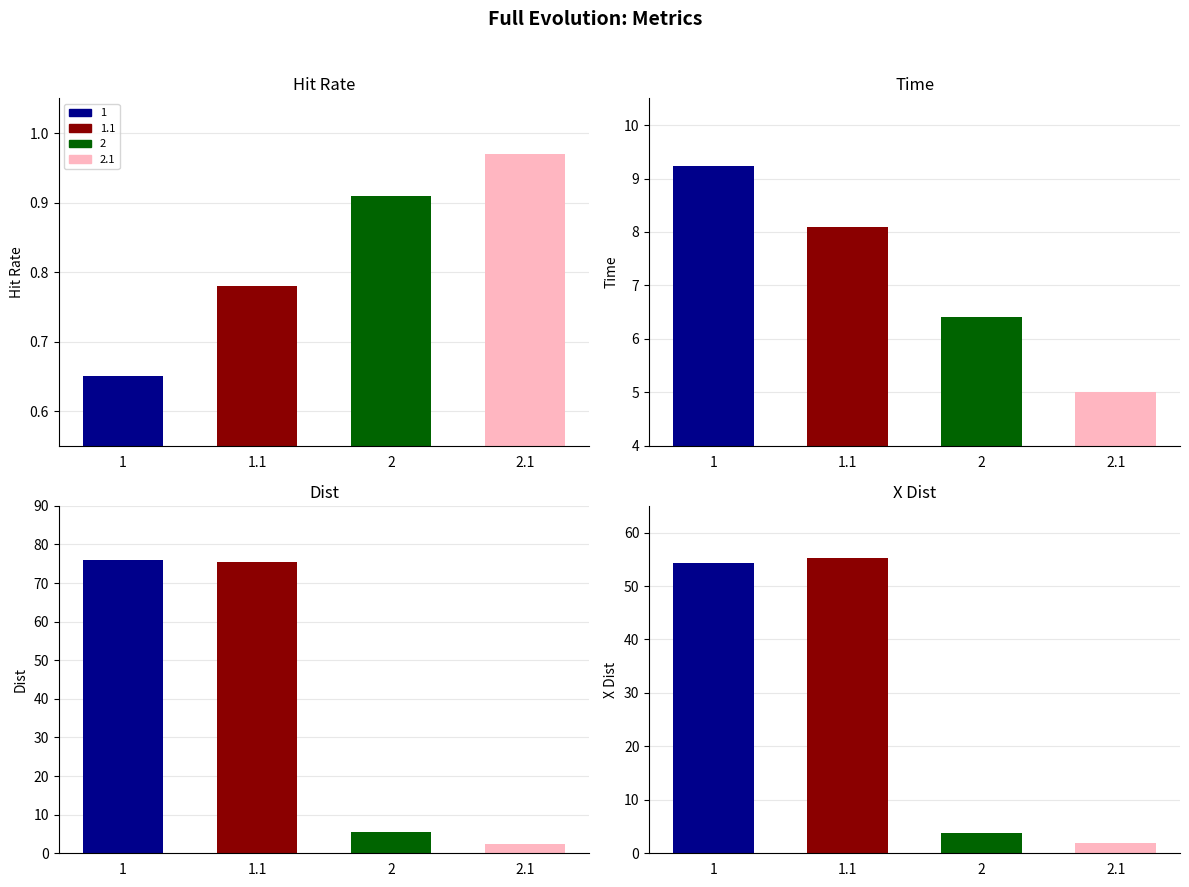

Is the value of 2 at Y Dist greater than the value of 2.1 at X Dist?

Yes